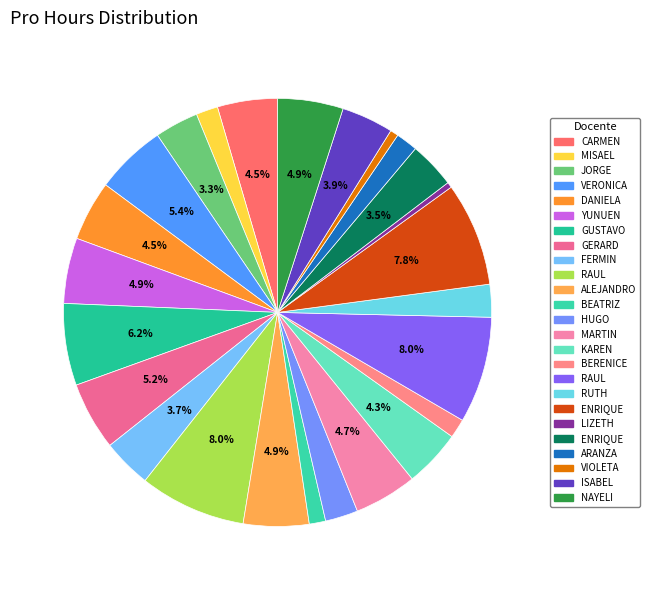

Count the number of slices in the pie.

25